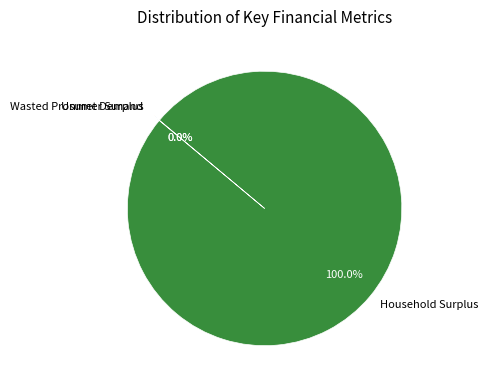

Which category accounts for the majority?

Household Surplus